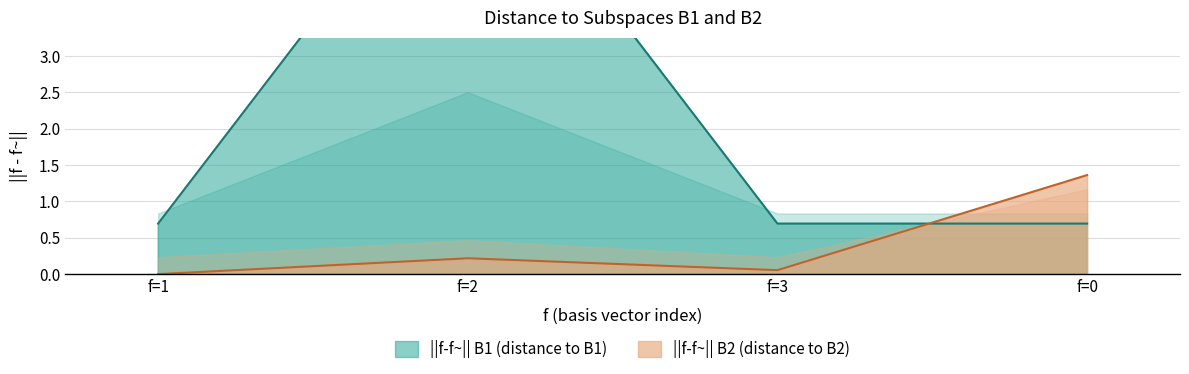

Which series has the widest spread of values?

||f-f~|| B1